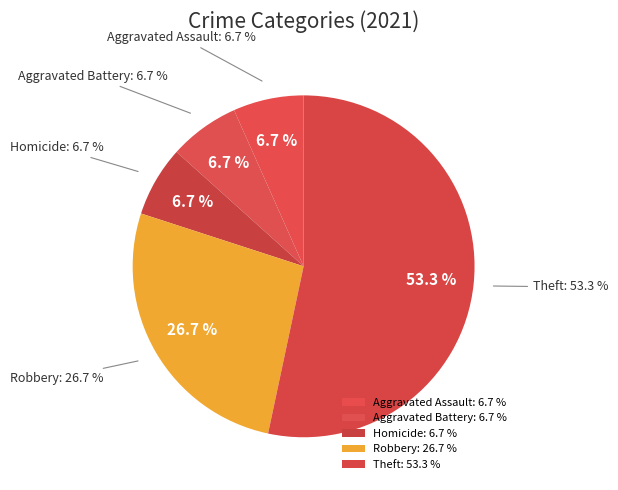

Is Robbery the majority of the pie?

No